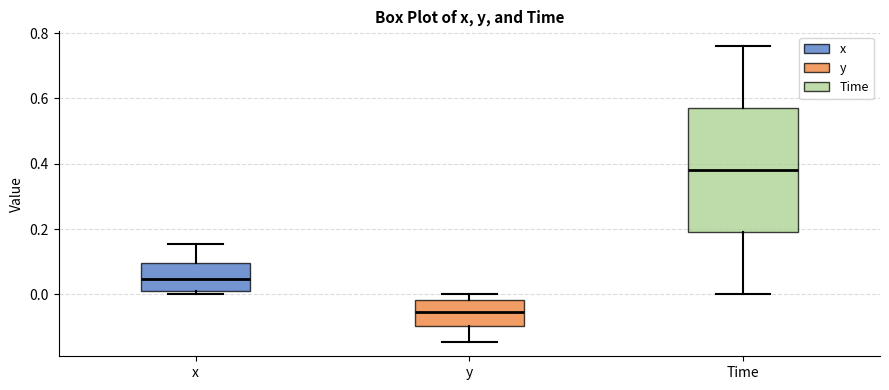

Comparing the boxes themselves (not the whiskers), which one is the tallest?

Time